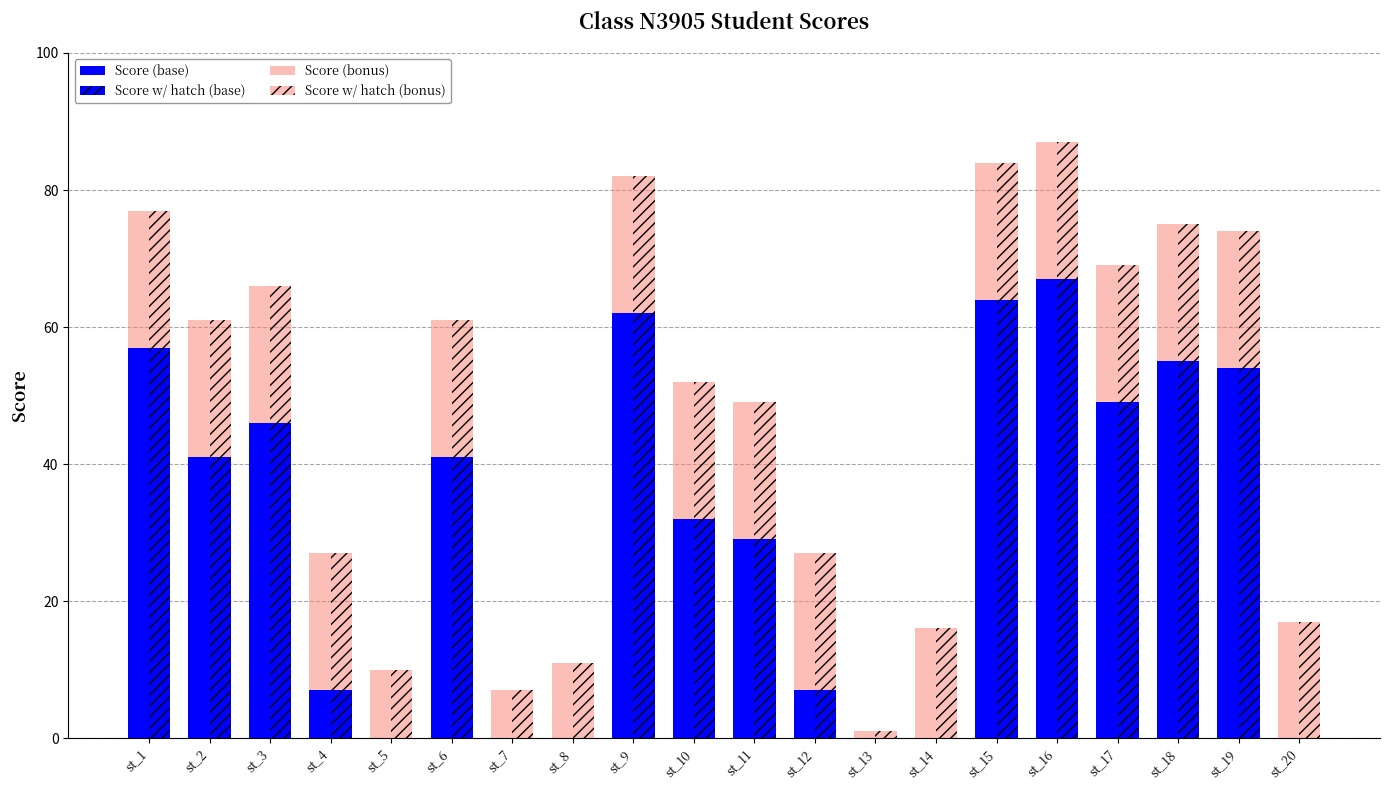

How many groups of bars are there?

20